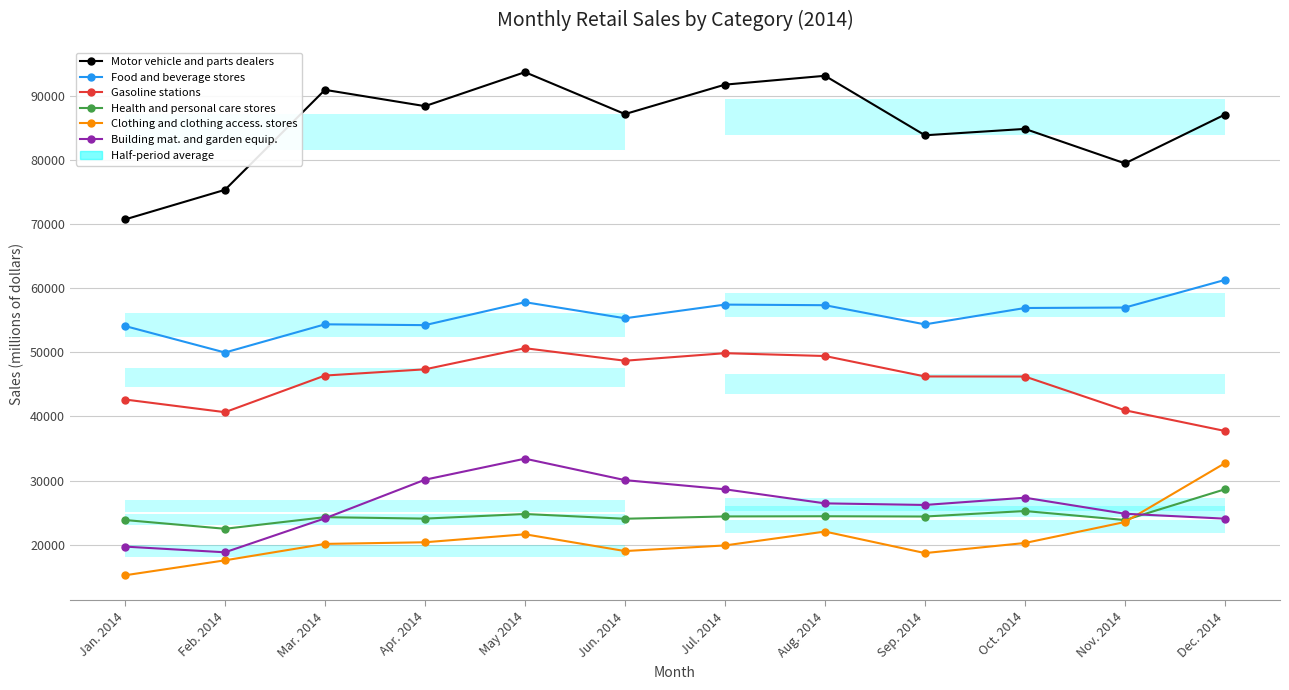

Which series changed the most between Jan. 2014 and Mar. 2014?

Motor vehicle and parts dealers